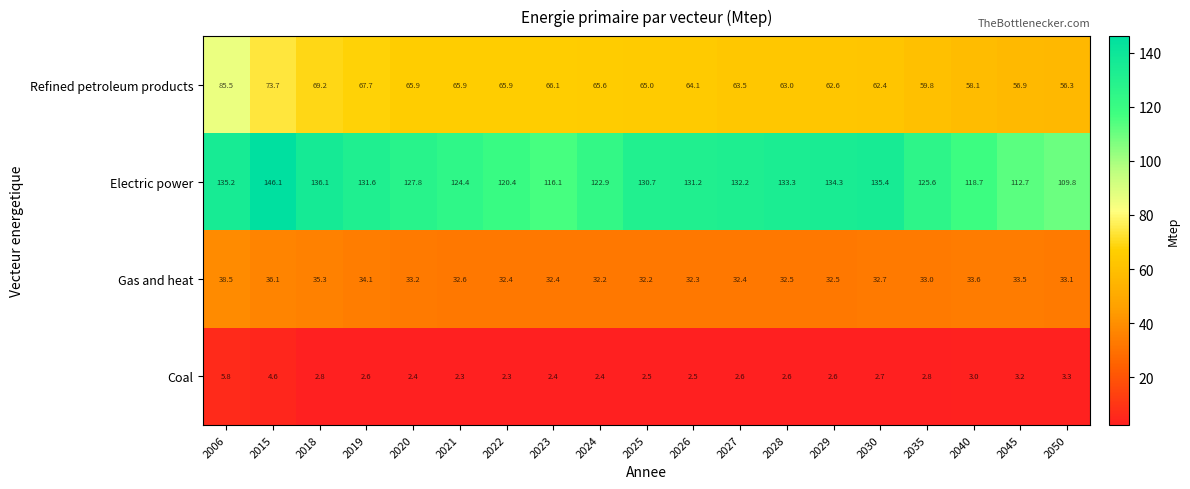

What is the smallest value displayed?

2.3